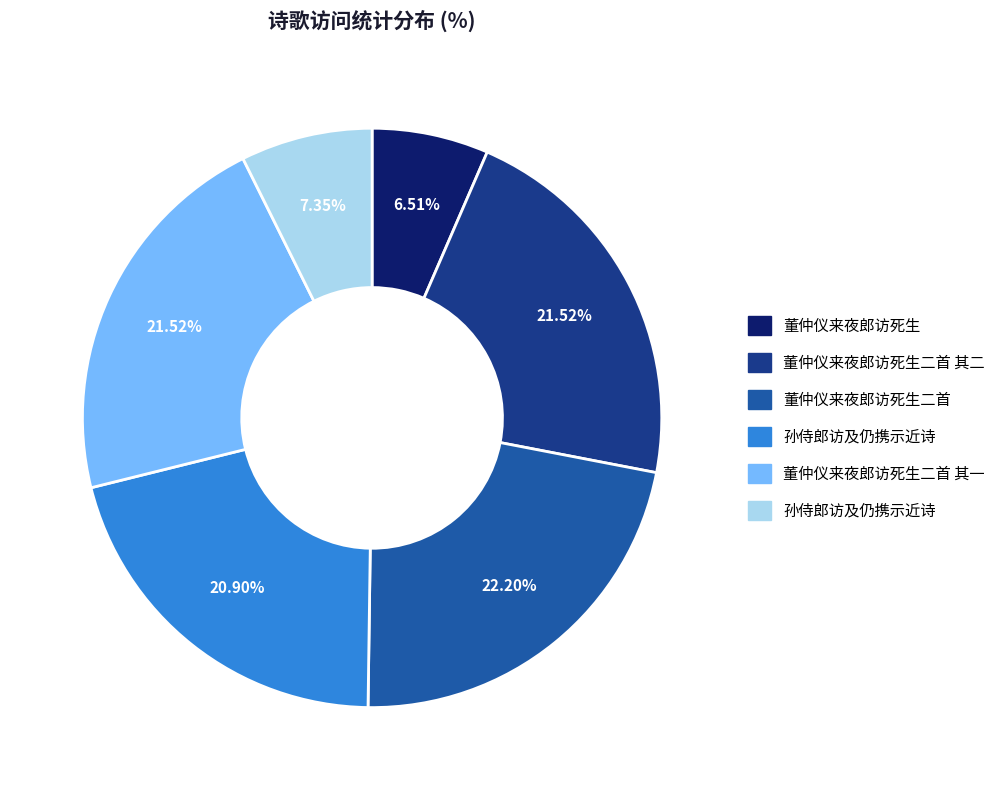

Is there a majority slice in this chart?

No